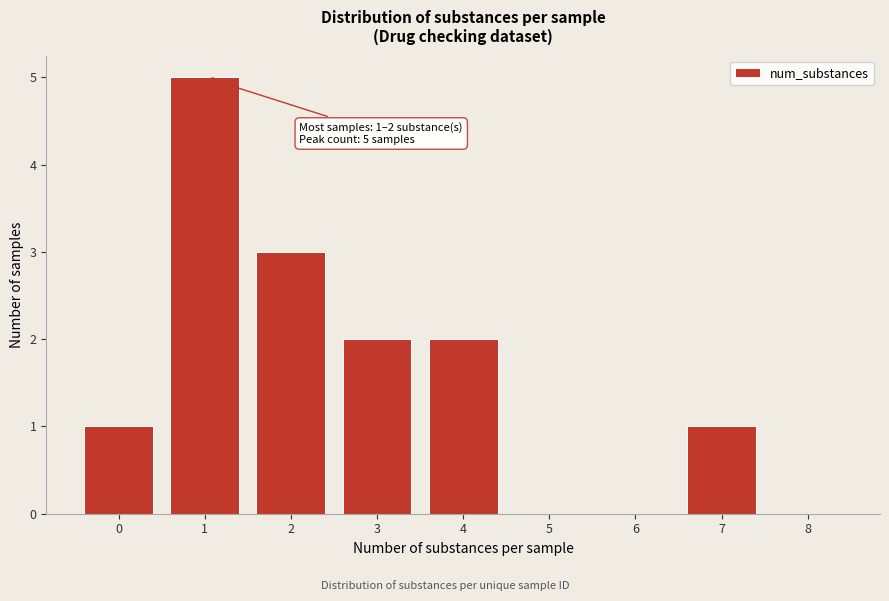

Reading left to right, list all the values displayed in this chart.

0=1	1=5	2=3	3=2	4=2	5=0	6=0	7=1	8=0